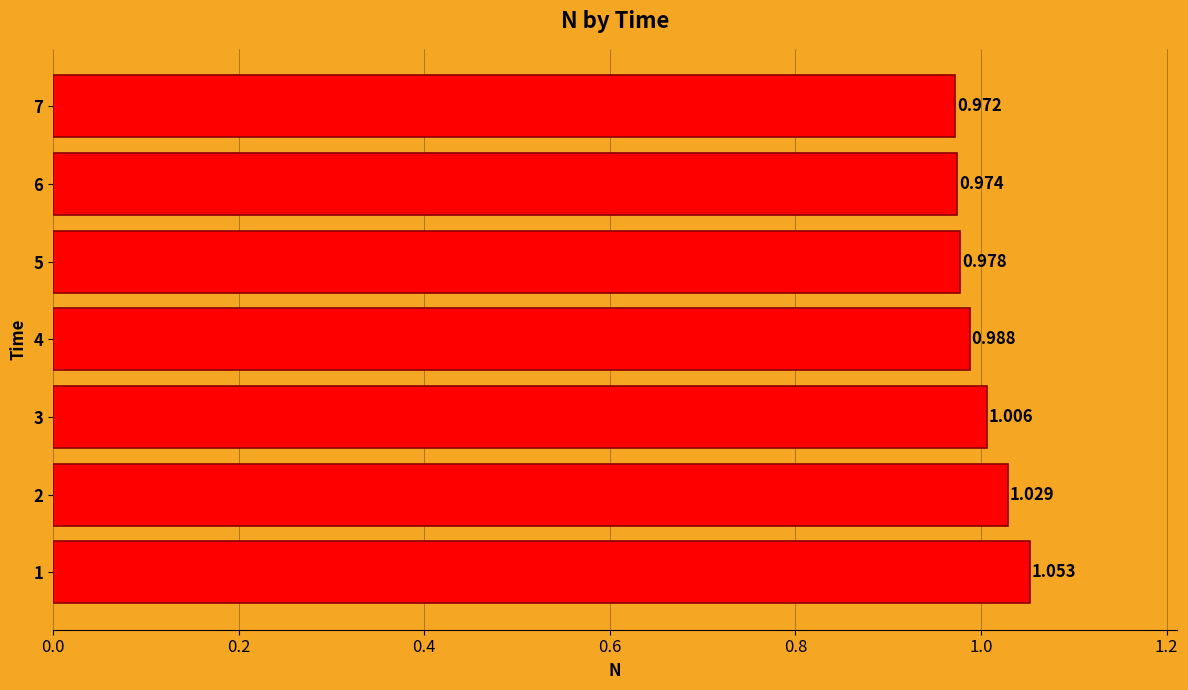

How many bars are there in total?

7